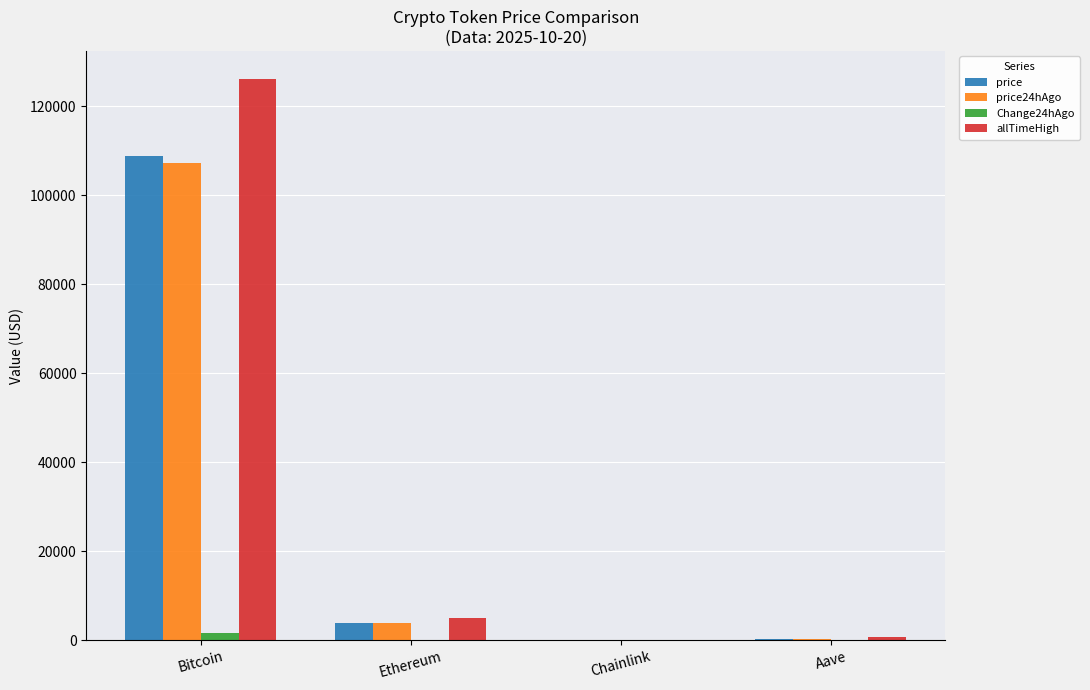

Is the value of allTimeHigh at Ethereum greater than the value of Change24hAgo at Bitcoin?

Yes